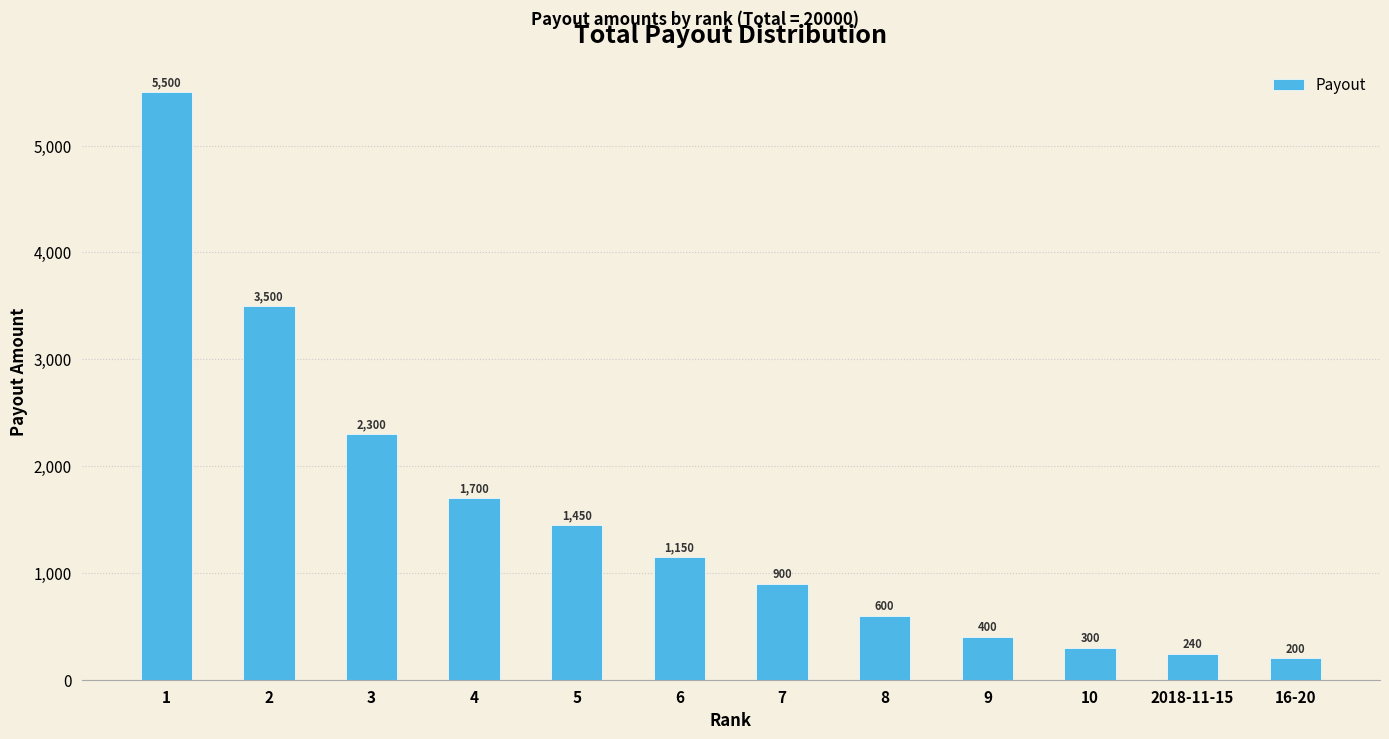

True or false: the data shows 649 at 5.

False